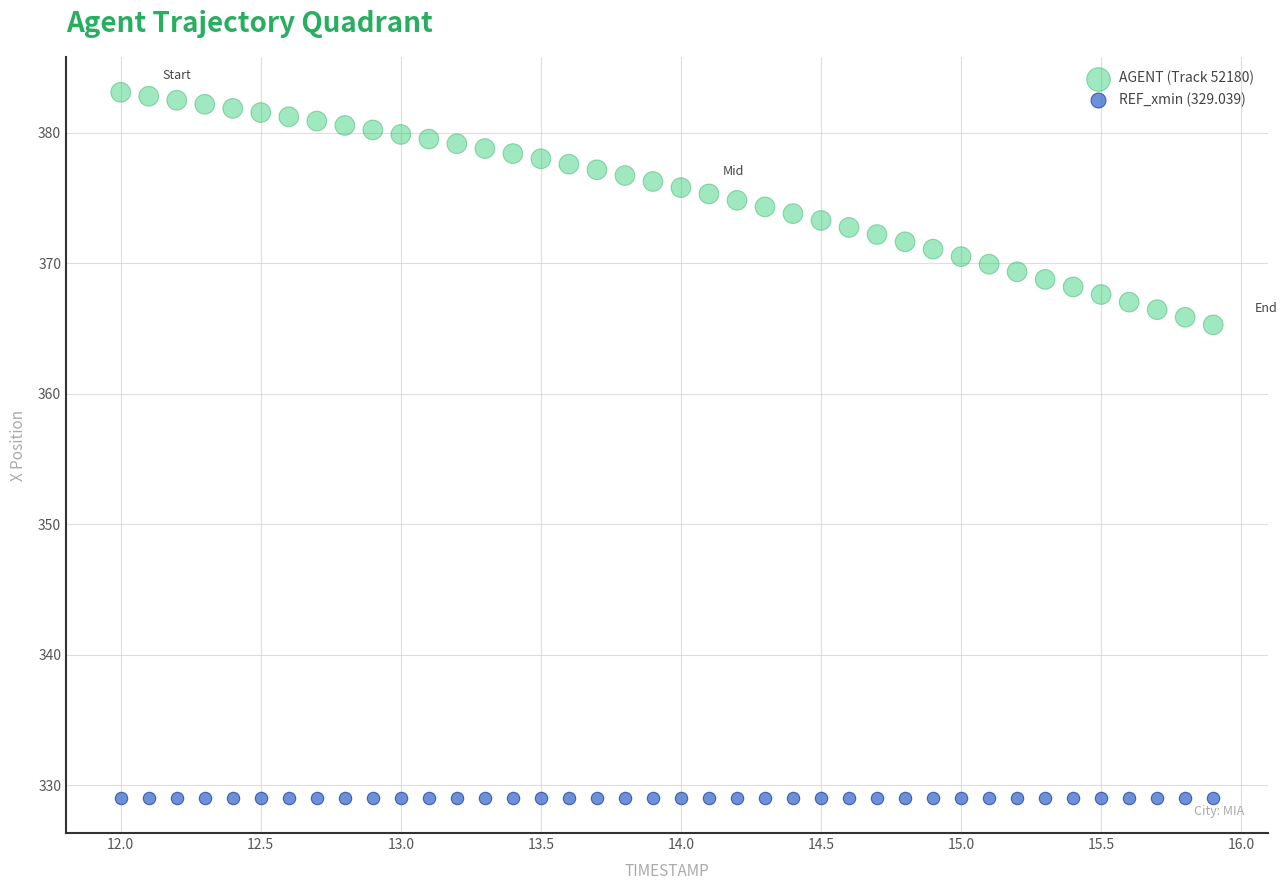

Which series contains the highest Y value?

AGENT (Track 52180)